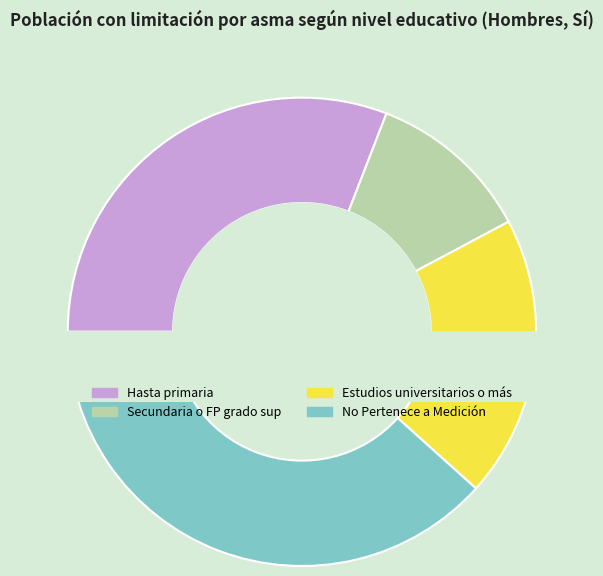

Combined, what portion of the pie is No Pertenece a Medición and Hasta primaria?

69.2%